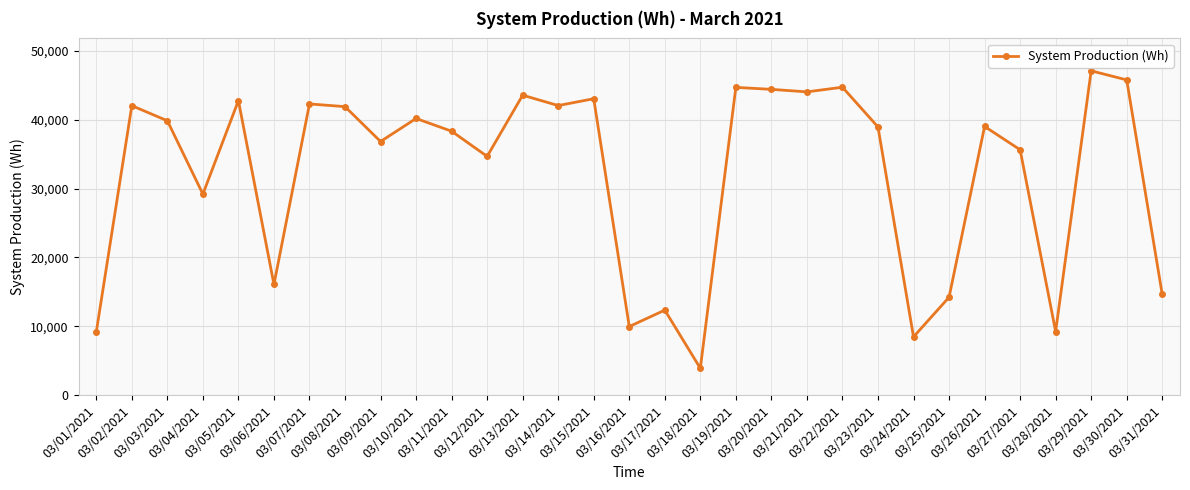

Which category has the highest value across all series?

03/29/2021